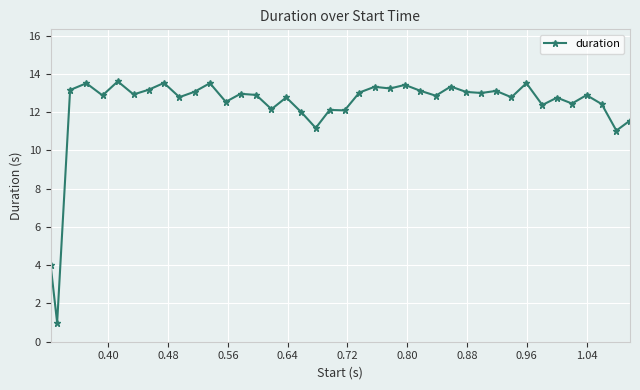

What is the smallest value displayed?

1.0